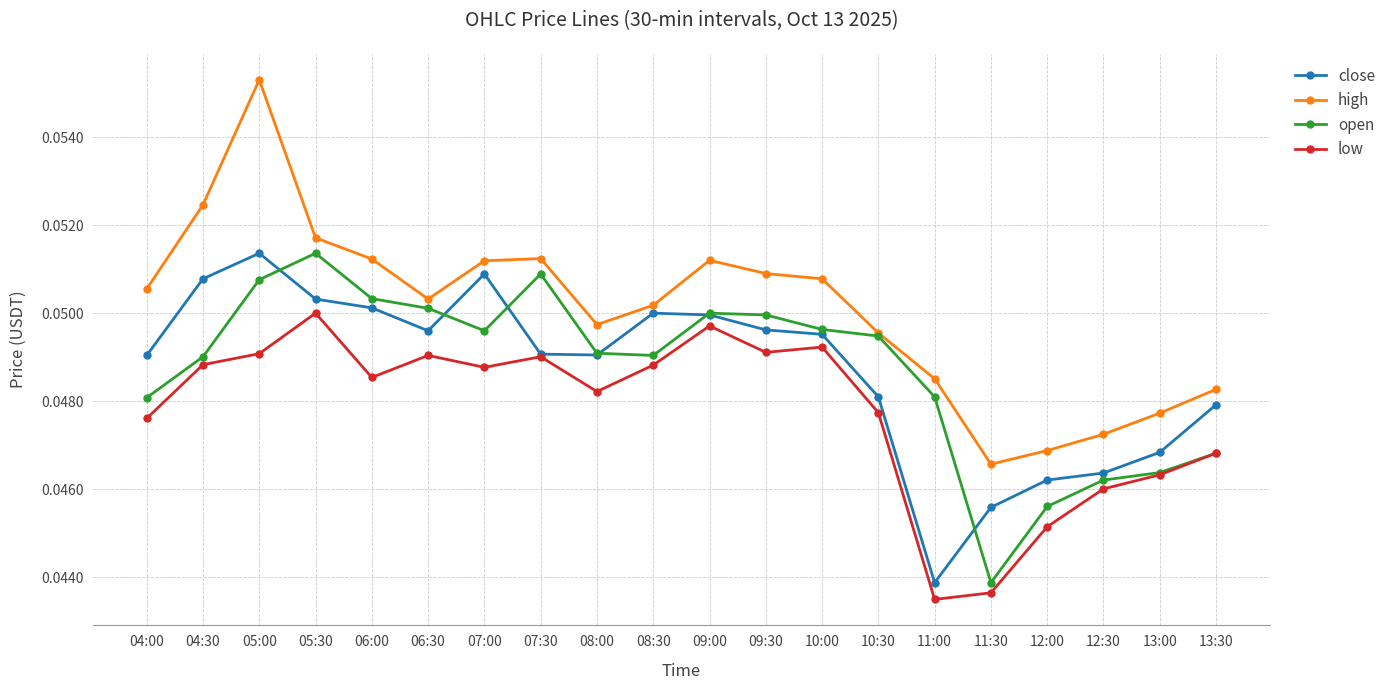

What is the label of the 6th point from the left?

06:30